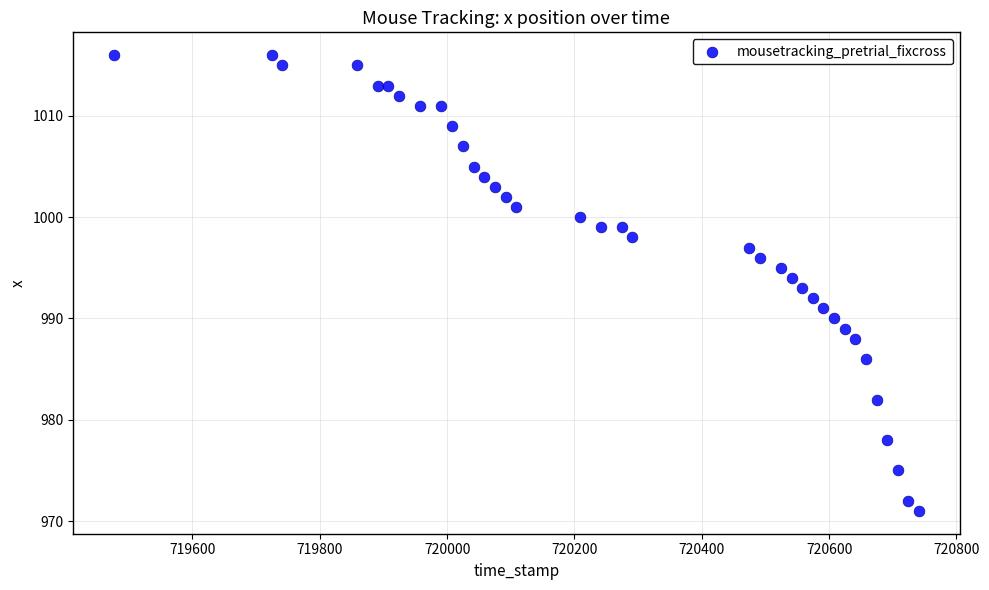

What is the range of Y values (max minus min)?

45